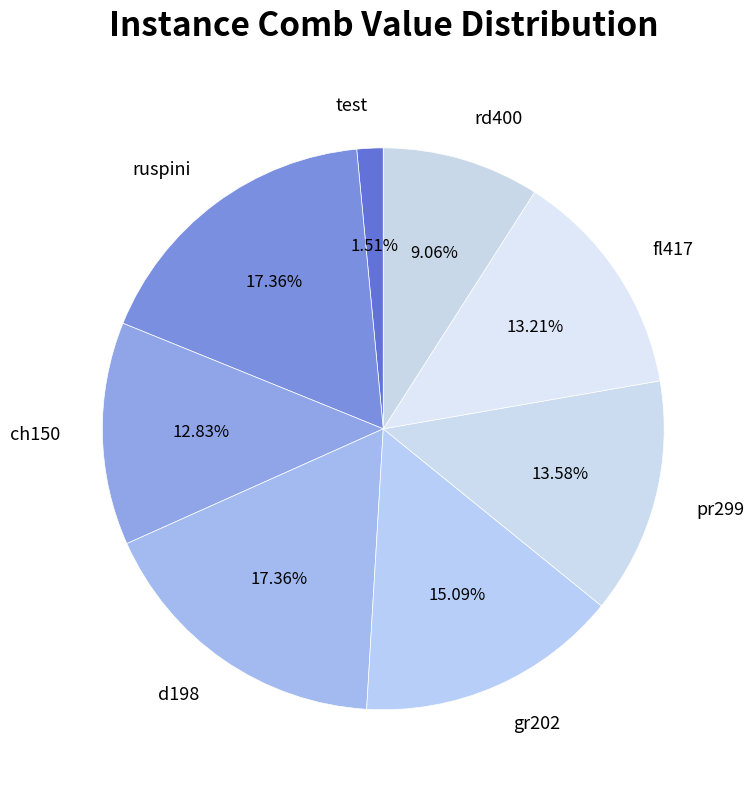

What percentage is the rd400 slice, to the nearest percent?

9%